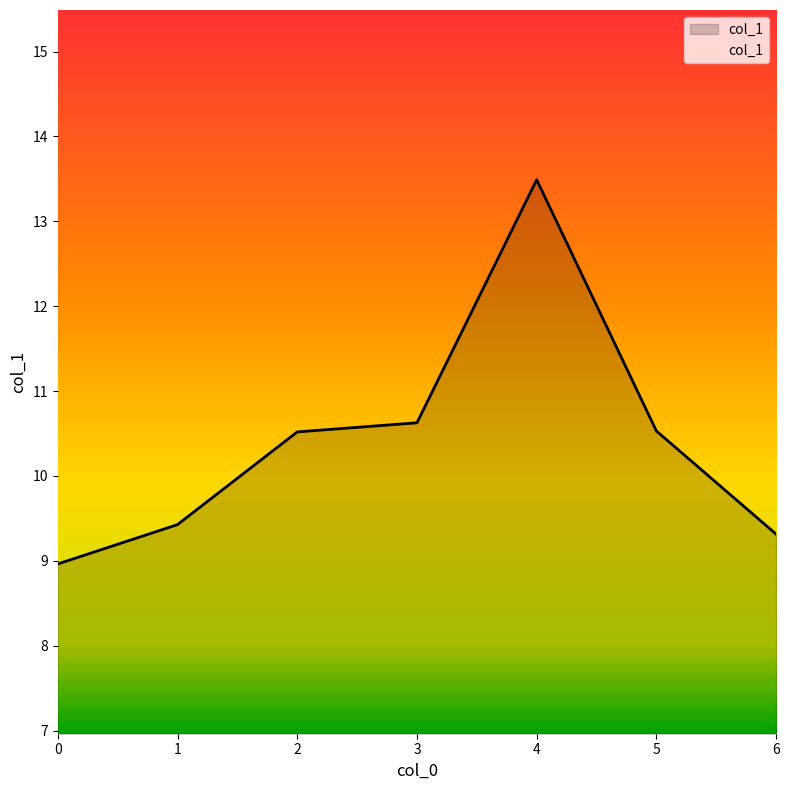

True or false: the data shows 4.2 at 0.

False